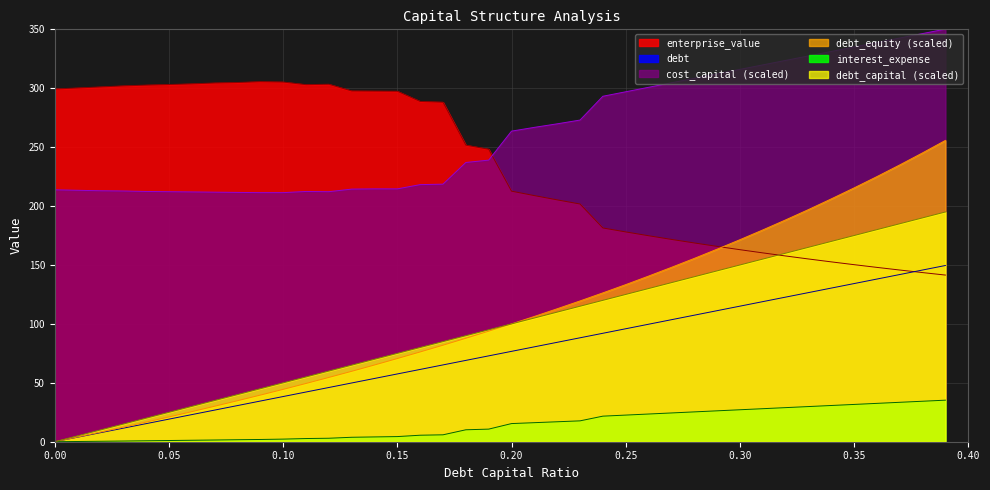

At how many categories does at least one series exceed 65?

40